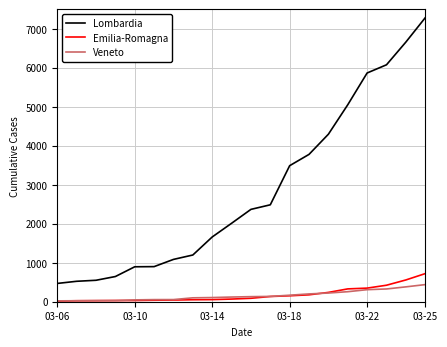

Which series has the largest total across all categories?

Lombardia